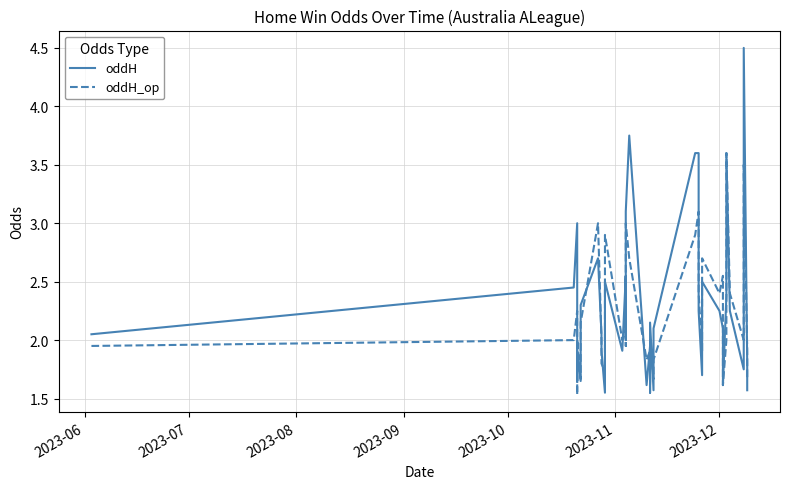

Which series has the largest total across all categories?

oddH